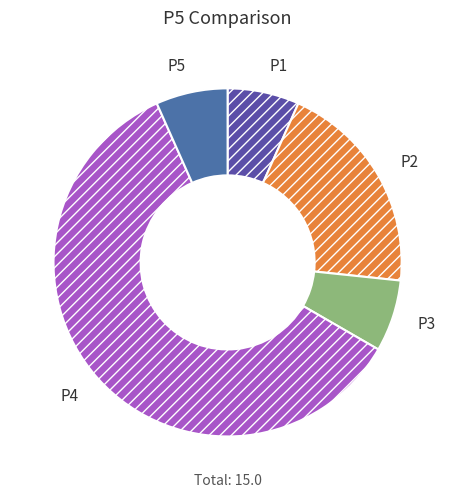

Is the sum of P2 and P1 greater than half?

No